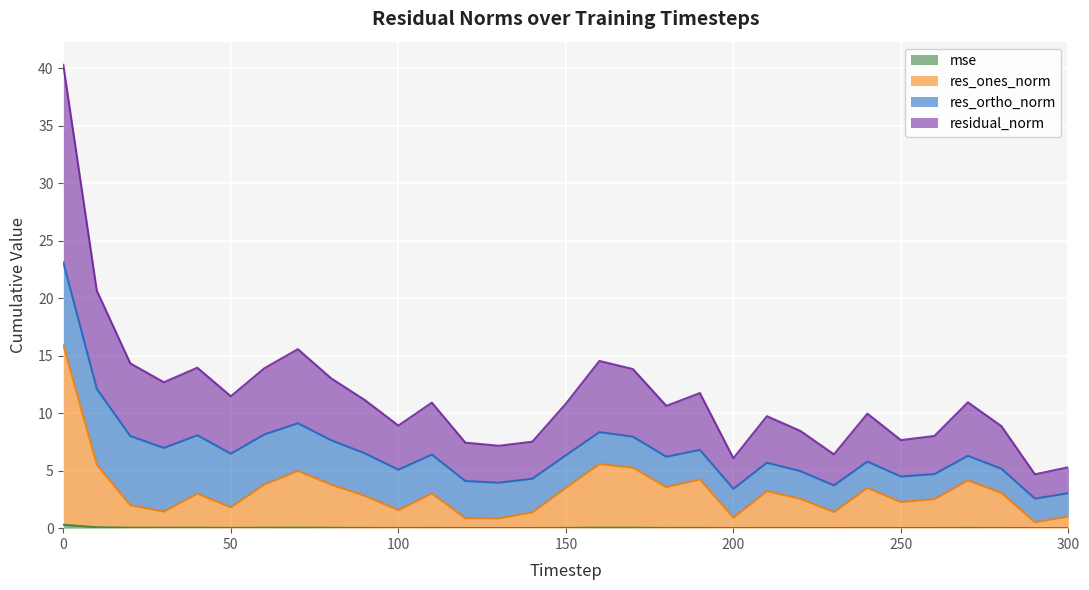

What is the spread (max minus min) of values at 290?

4.7